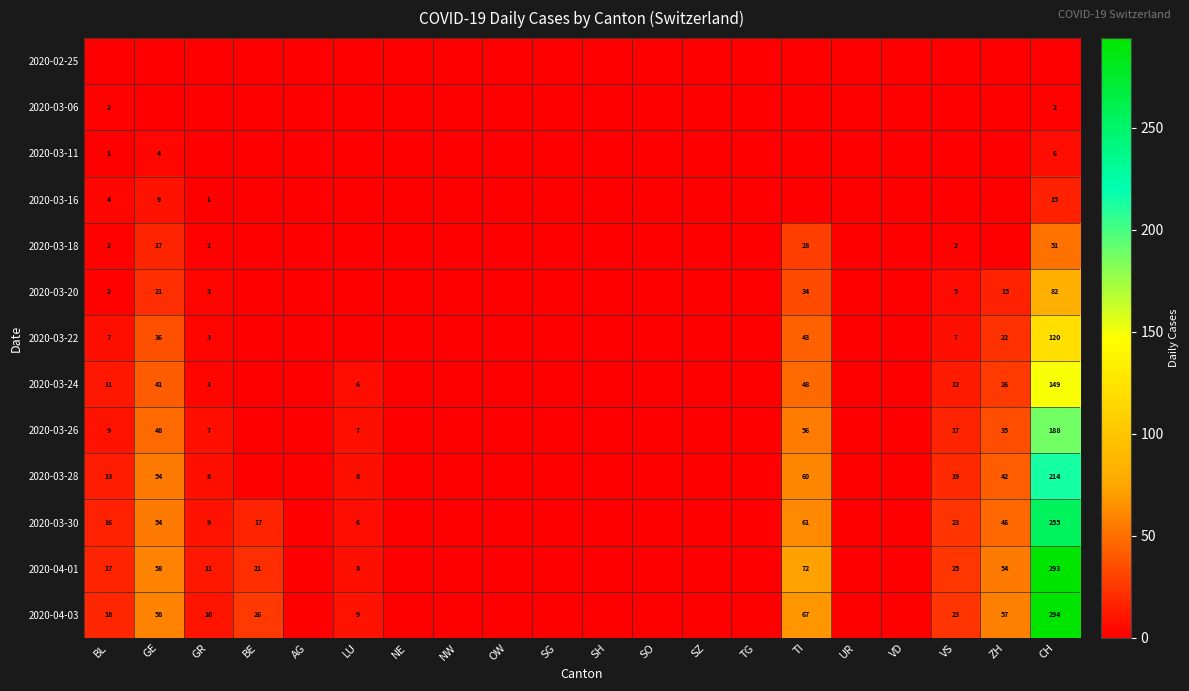

The value of 2020-03-20 at BL is 2. True or false?

True